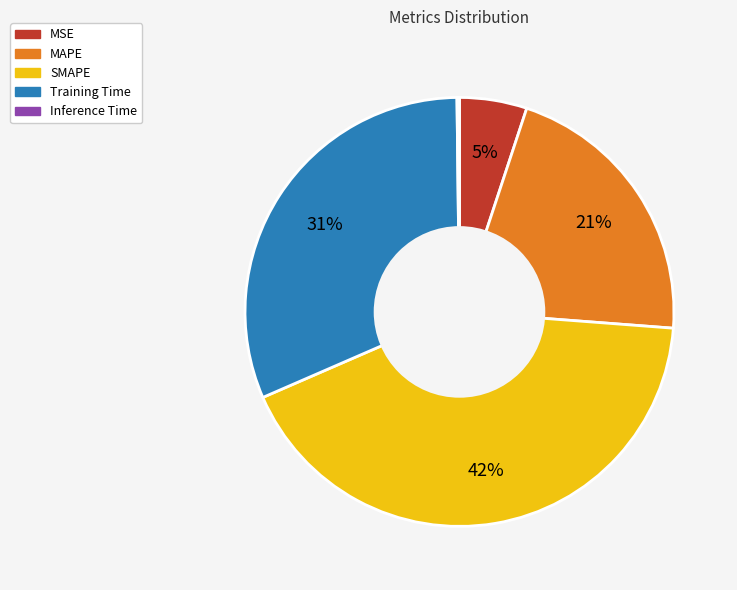

Is the sum of SMAPE and Training Time greater than half?

Yes